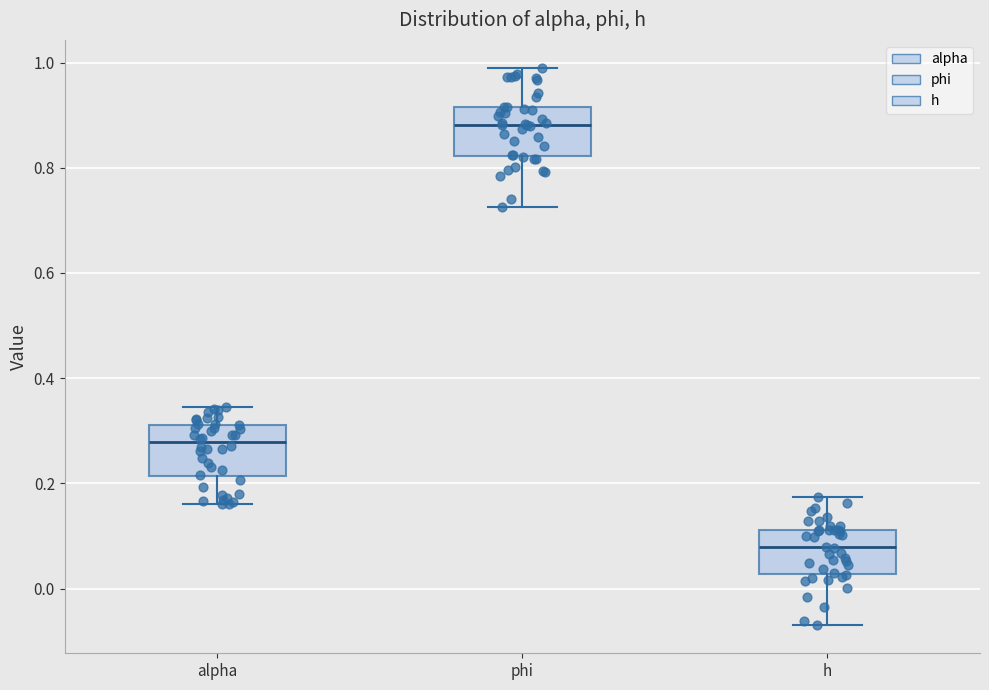

Where does the upper whisker of the box for phi end on the y-axis? The values are not printed on the chart, so give them approximately, as read against the axis.

1.00